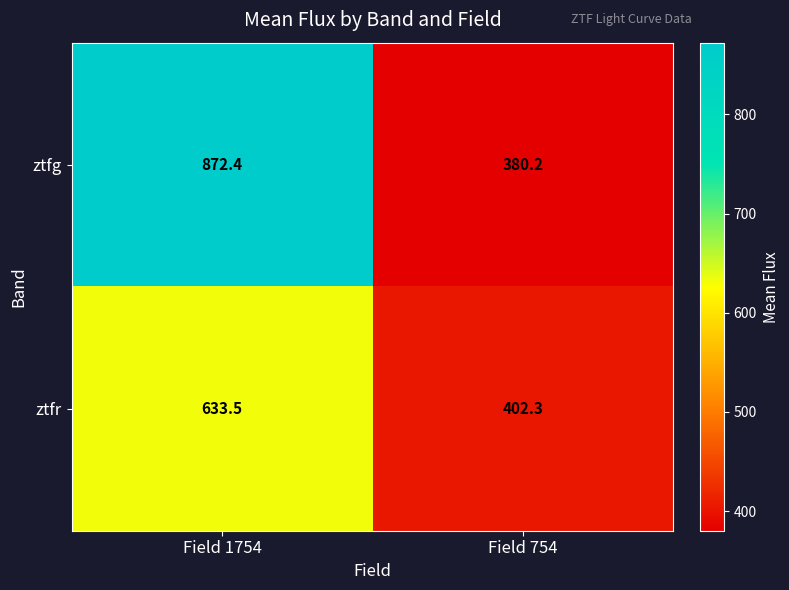

List the series in order of their overall mean, lowest first.

ztfr, ztfg